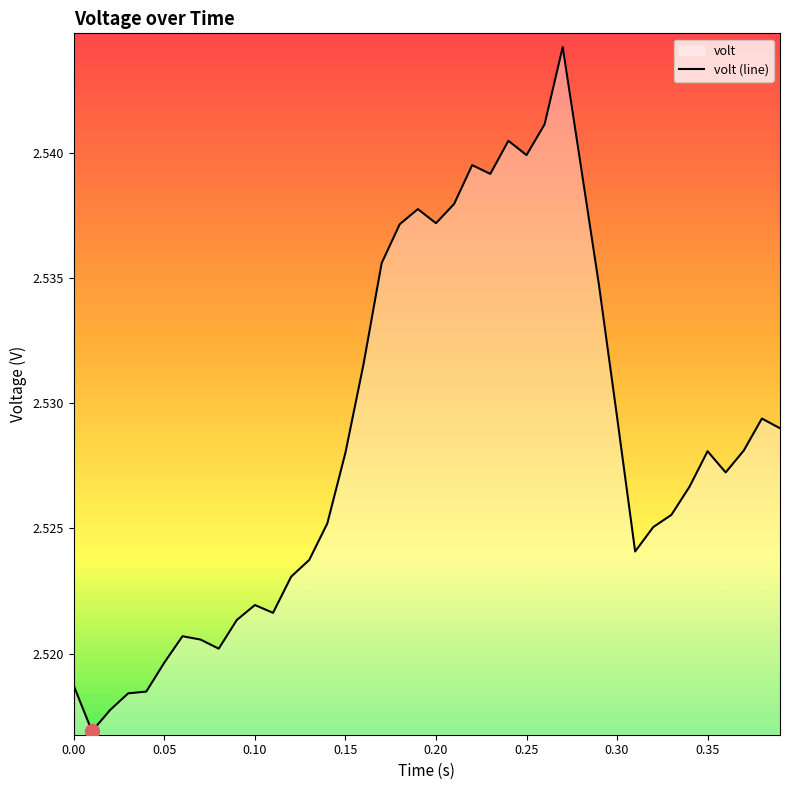

The chart shows a value of 1.5 at 0.30. True or false?

False